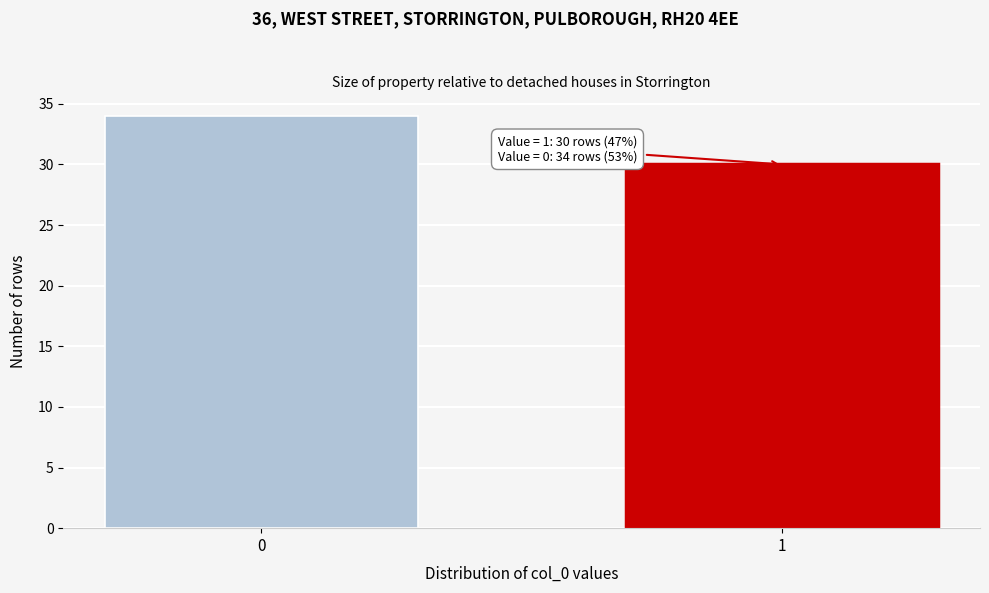

Reading left to right, what are all the values shown in this chart?

34	30